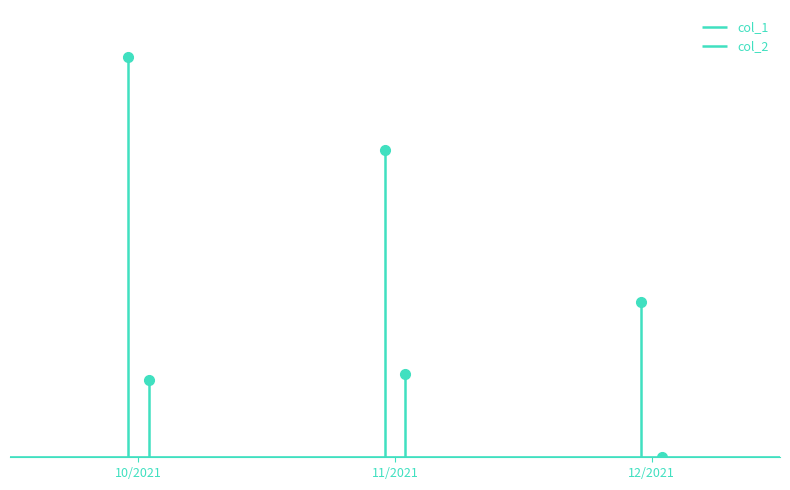

Reading left to right, what are all the values shown in this chart?

col_1: 3221	2470	1250
col_2: 618	668	0